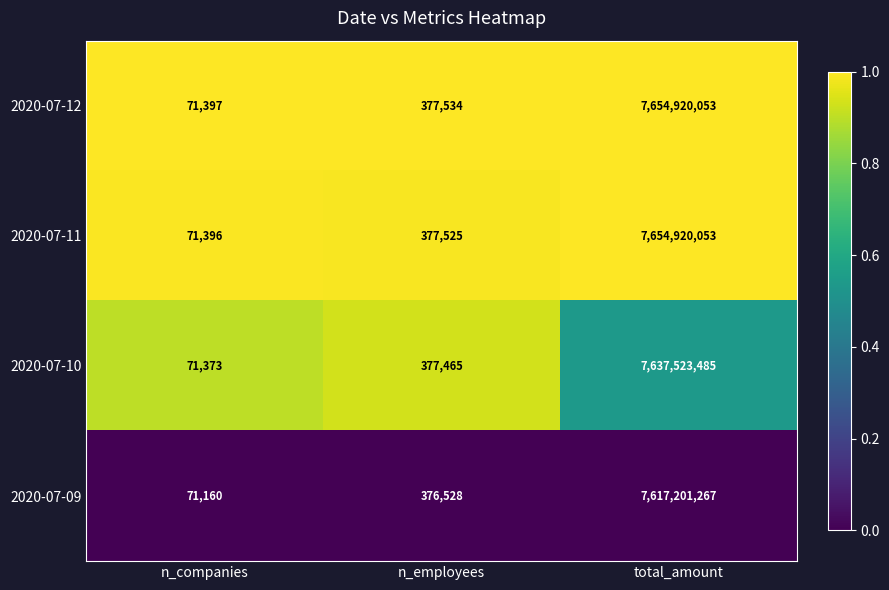

Reading right to left, list all the values displayed in this chart.

2020-07-12: 7654920053	377534	71397
2020-07-11: 7654920053	377525	71396
2020-07-10: 7637523485	377465	71373
2020-07-09: 7617201267	376528	71160